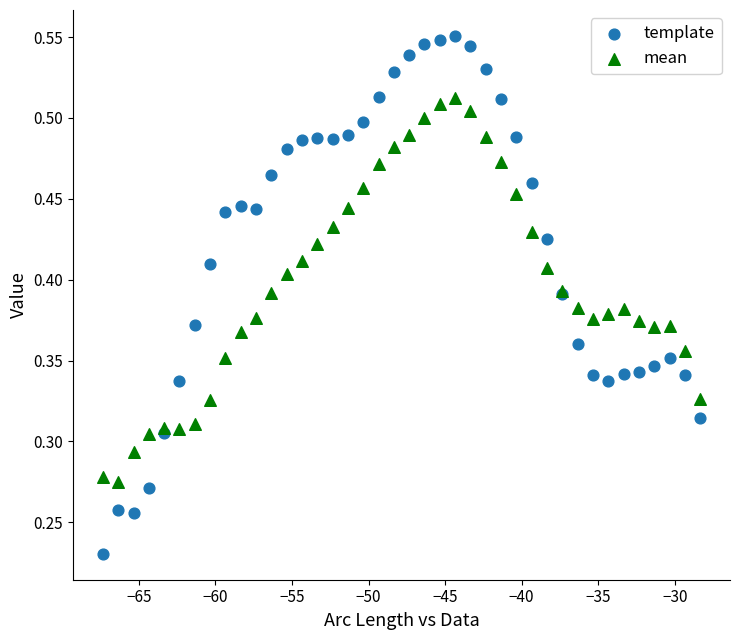

Which series reaches the maximum Y coordinate?

template